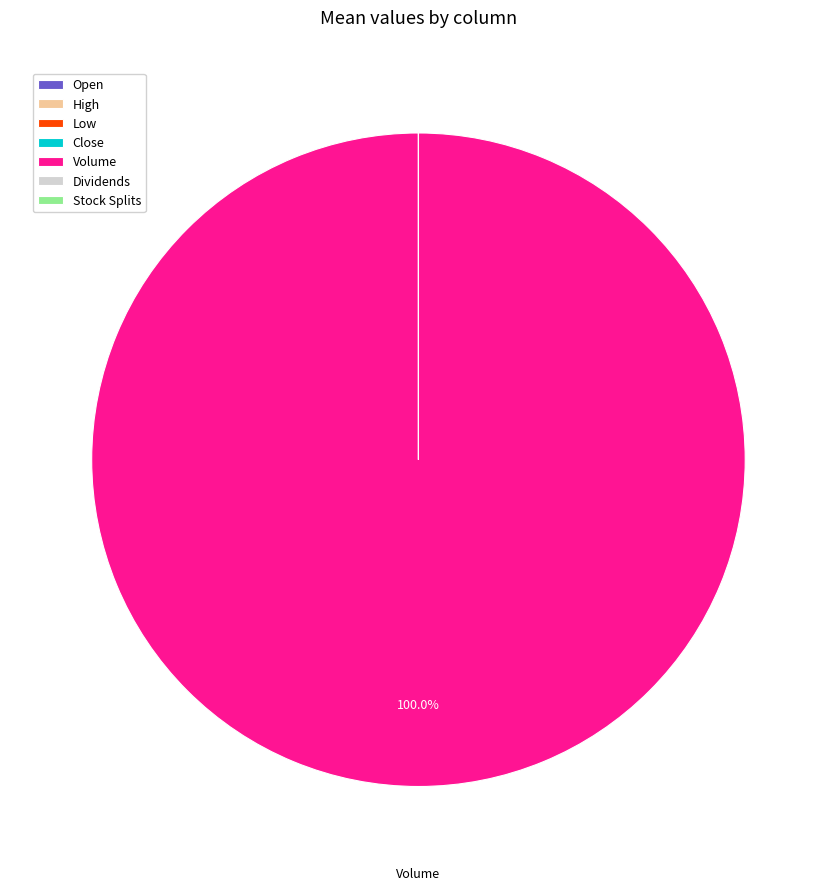

Is Volume the majority of the pie?

Yes